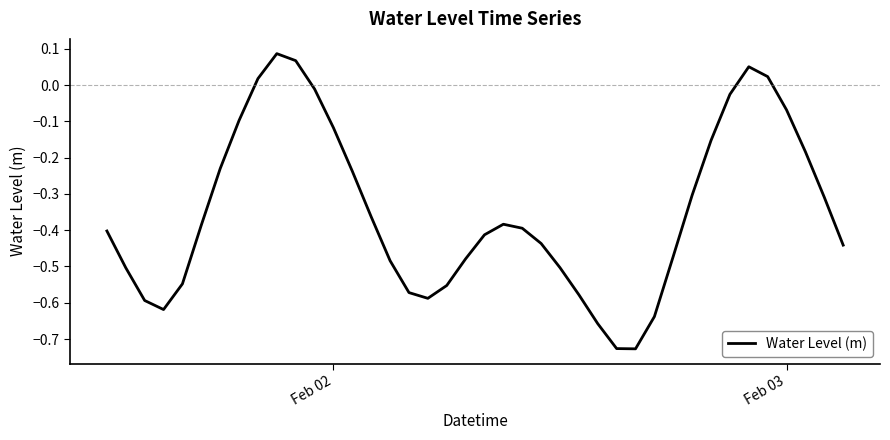

What is the difference between the maximum and minimum values?

0.8